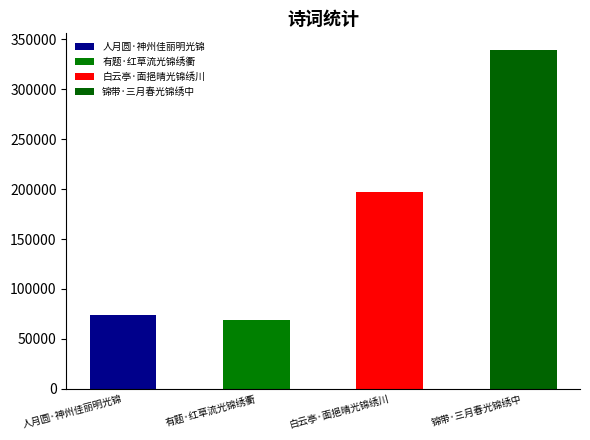

What is the difference between the second highest and minimum values?

127927